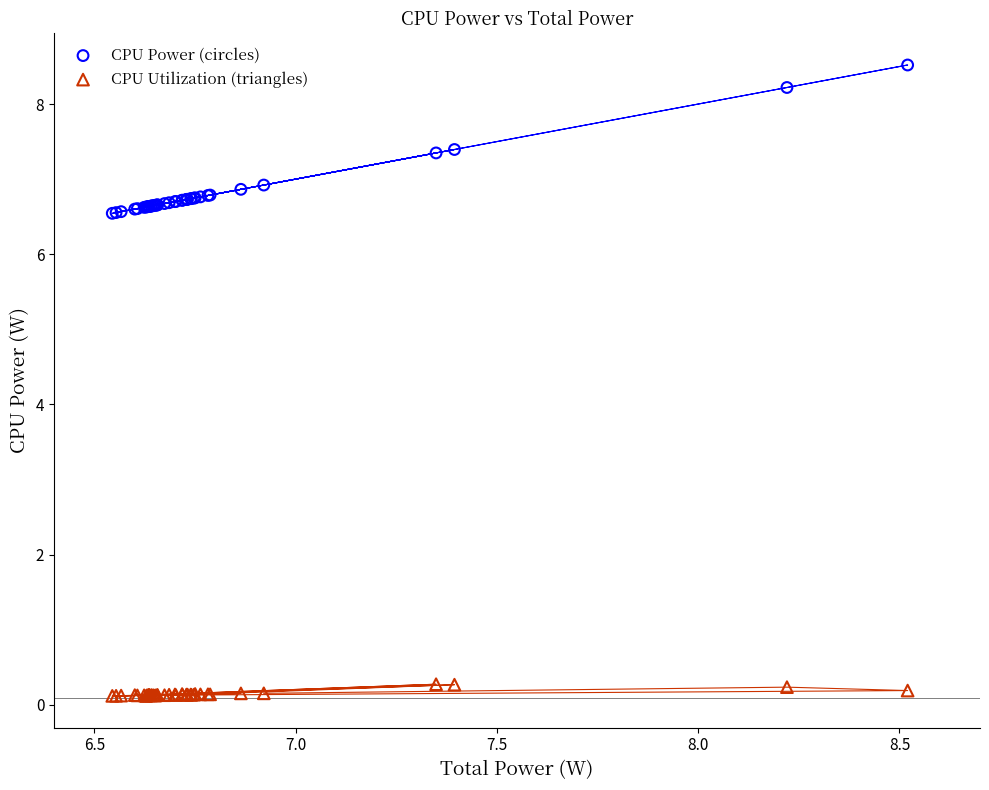

Which series contains the highest Y value?

CPU Power (circles)